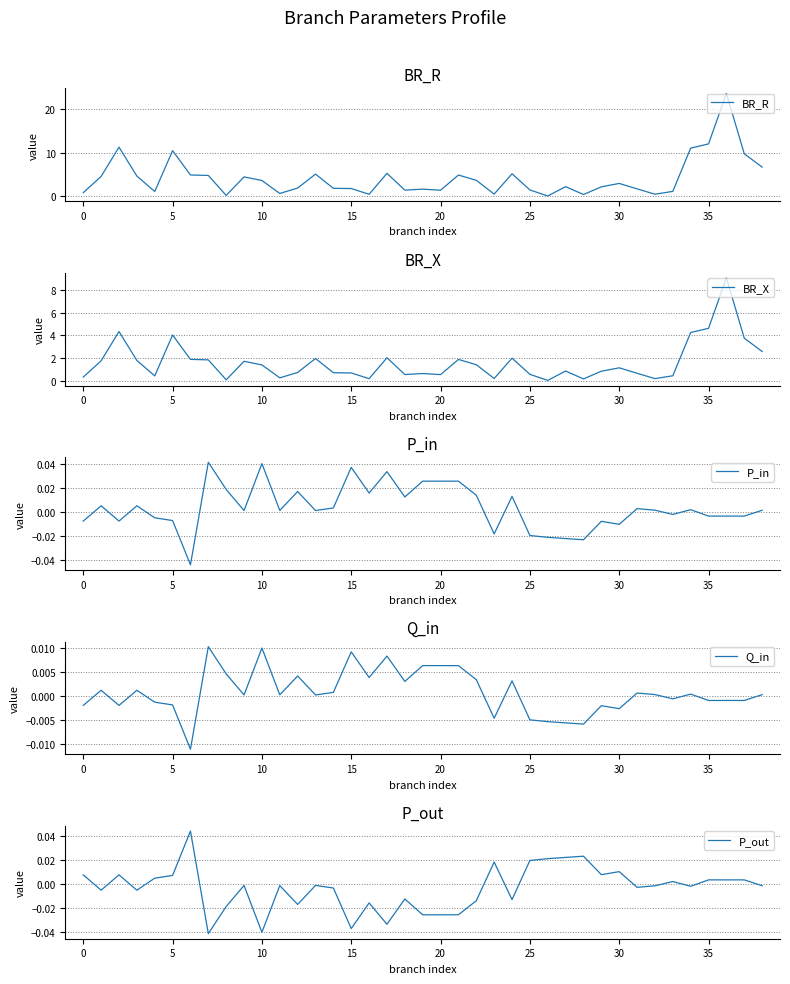

Which has a higher value, 27 or 10?

10